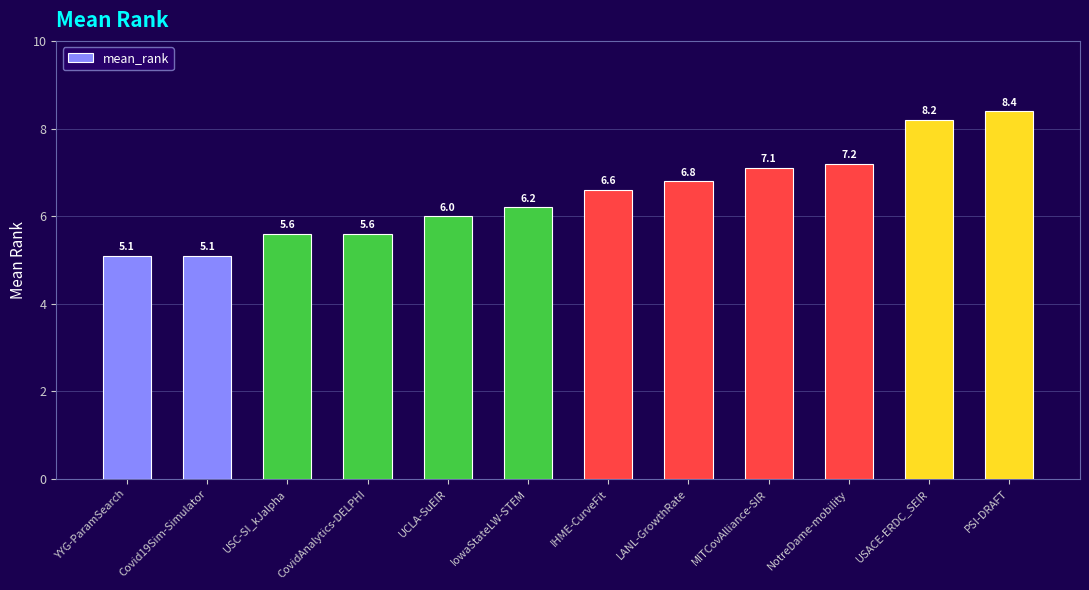

What is the label of the 10th bar from the right?

USC-SI_kJalpha